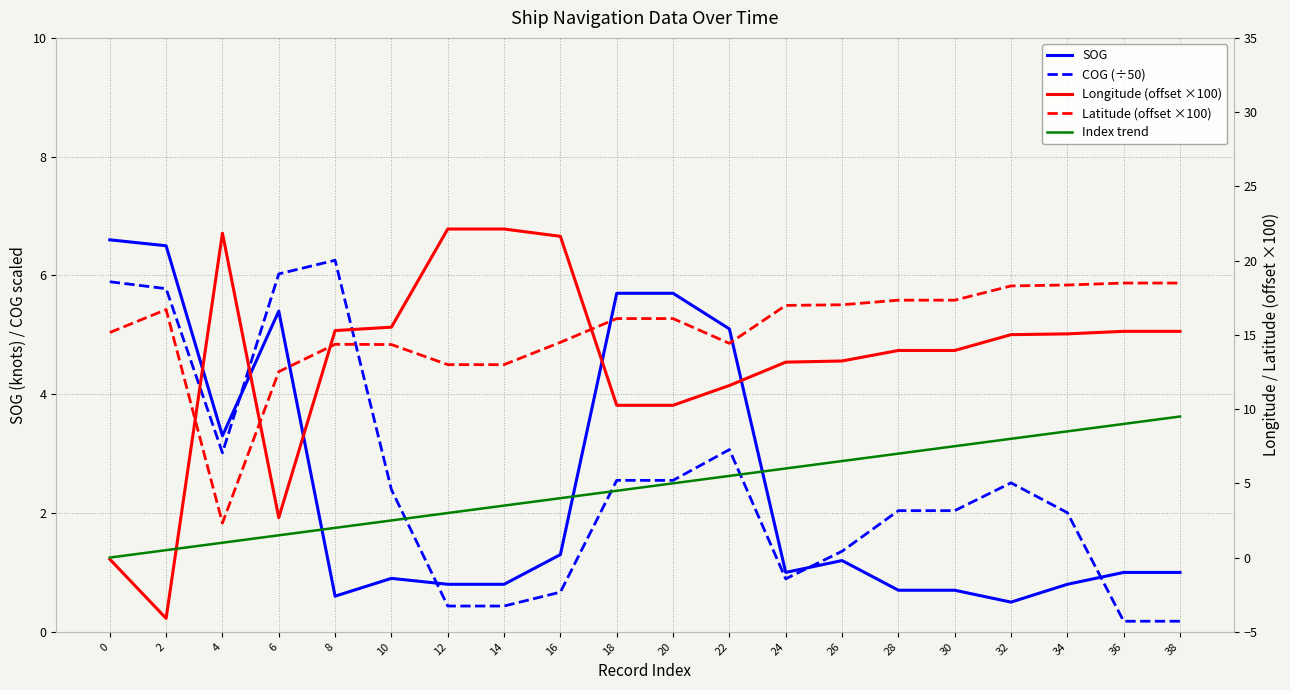

Reading left to right, extract all data points from this chart.

SOG: 0=6.6	2=6.5	4=3.3	6=5.4	8=0.6	10=0.9	12=0.8	14=0.8	16=1.3	18=5.7	20=5.7	22=5.1	24=1.0	26=1.2	28=0.7	30=0.7	32=0.5	34=0.8	36=1.0	38=1.0
COG (÷50): 0=5.9	2=5.8	4=3.0	6=6.0	8=6.3	10=2.4	12=0.4	14=0.4	16=0.7	18=2.5	20=2.5	22=3.1	24=0.9	26=1.4	28=2.0	30=2.0	32=2.5	34=2.0	36=0.2	38=0.2
Longitude (offset ×100): 0=-0.1	2=-4.1	4=21.8	6=2.7	8=15.3	10=15.5	12=22.1	14=22.1	16=21.6	18=10.3	20=10.3	22=11.6	24=13.2	26=13.2	28=13.9	30=13.9	32=15.0	34=15.1	36=15.2	38=15.2
Latitude (offset ×100): 0=15.2	2=16.7	4=2.3	6=12.5	8=14.4	10=14.3	12=13.0	14=13.0	16=14.5	18=16.1	20=16.1	22=14.4	24=17.0	26=17.0	28=17.3	30=17.3	32=18.3	34=18.4	36=18.5	38=18.5
Index trend: 0=0.0	2=0.5	4=1.0	6=1.5	8=2.0	10=2.5	12=3.0	14=3.5	16=4.0	18=4.5	20=5.0	22=5.5	24=6.0	26=6.5	28=7.0	30=7.5	32=8.0	34=8.5	36=9.0	38=9.5